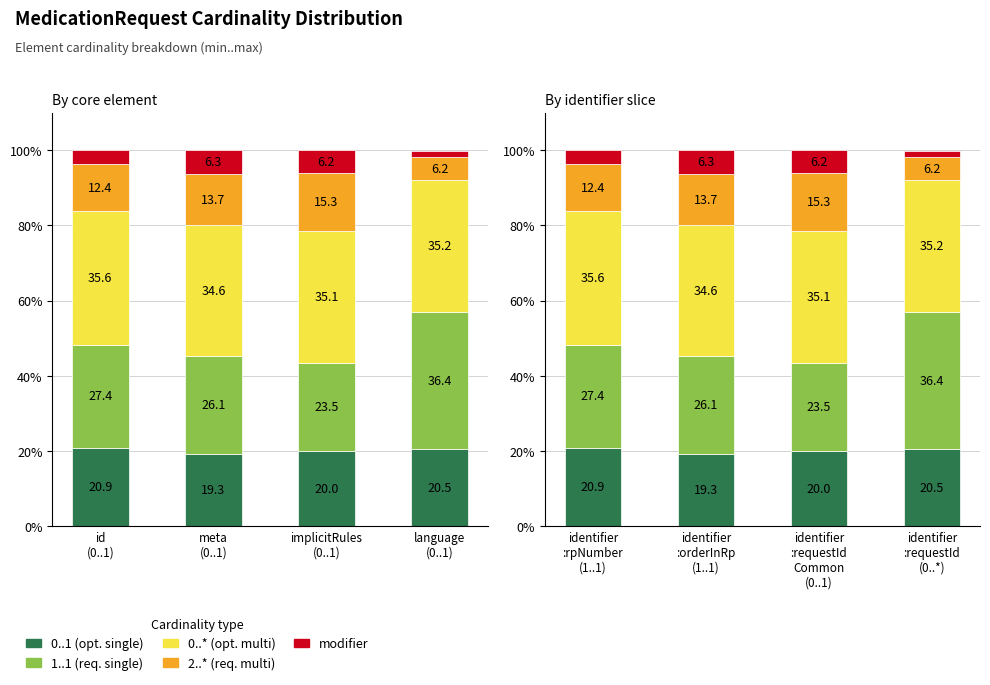

At which category is the sum across all series the highest?

identifier :requestId (0..*)